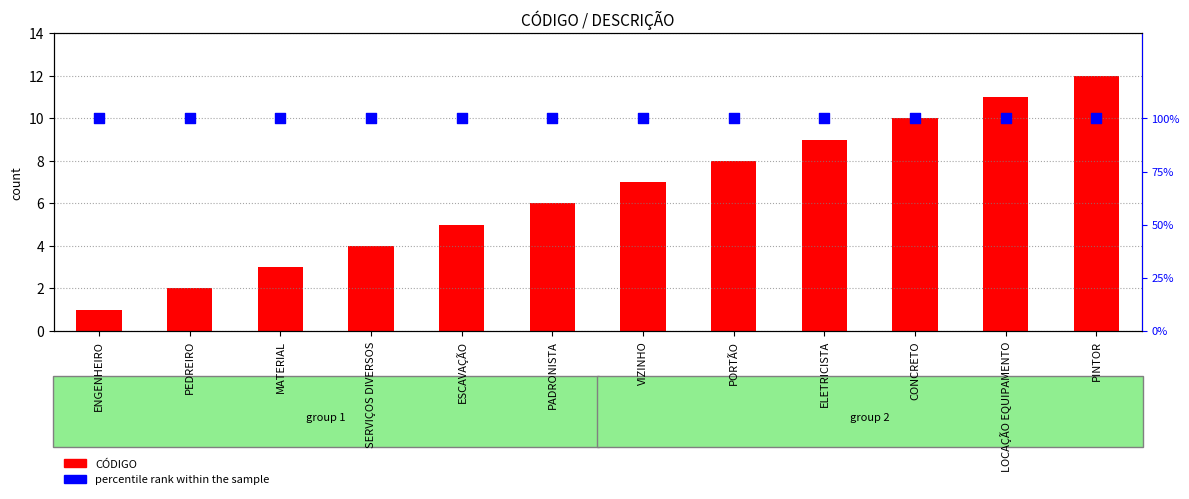

What is the total value across all series at ESCAVAÇÃO?

6